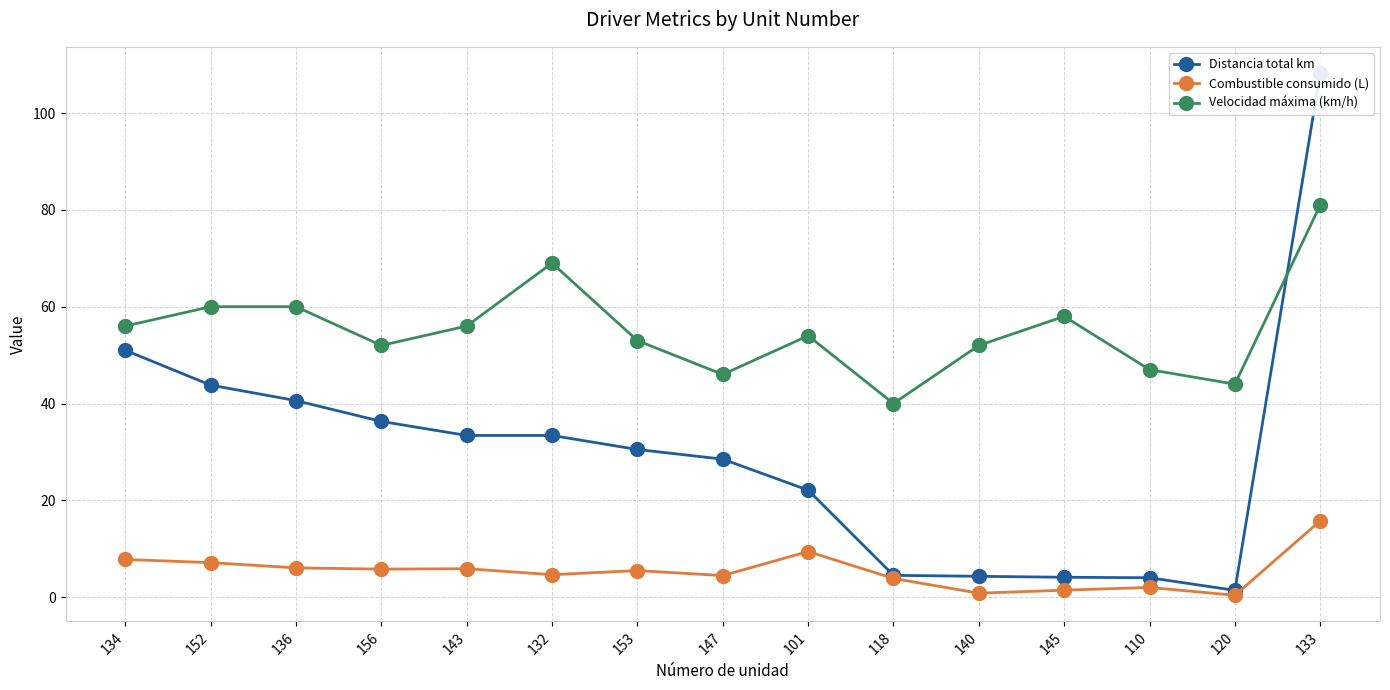

Which series has the largest total across all categories?

Velocidad máxima (km/h)